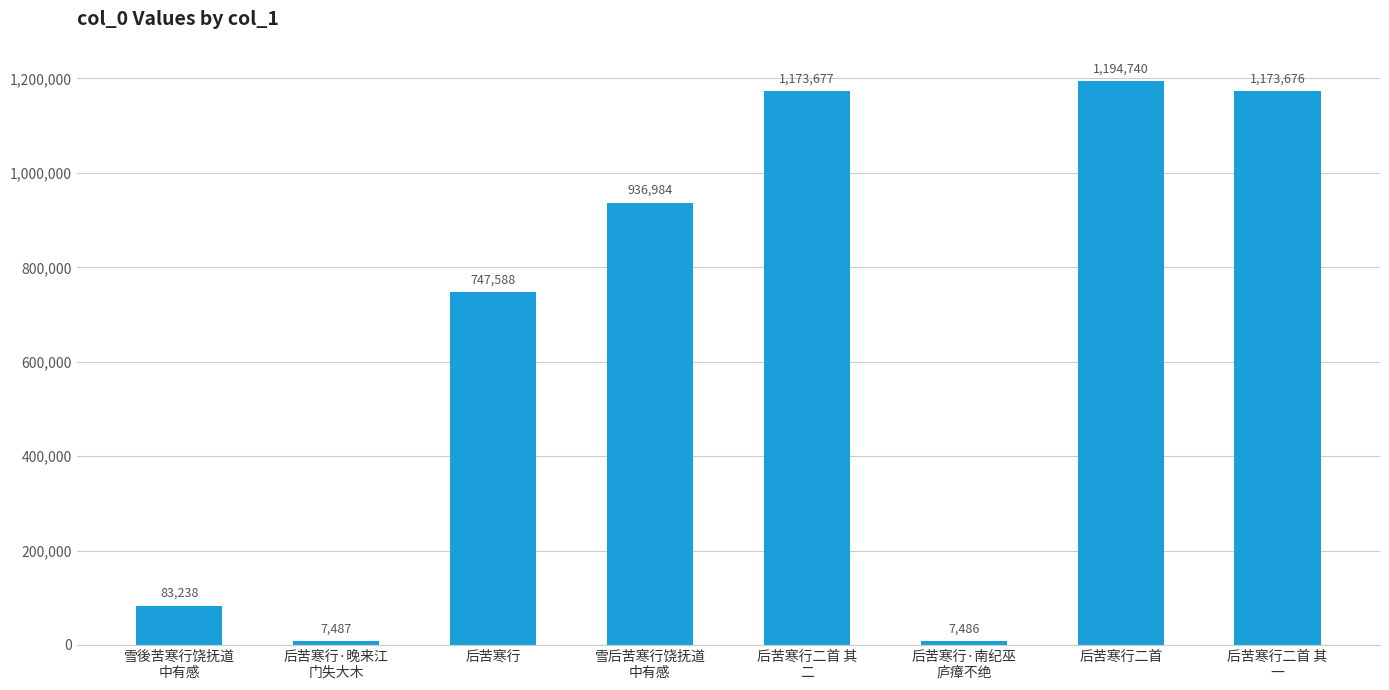

Which category has the lowest value across all series?

后苦寒行·南纪巫
庐瘴不绝